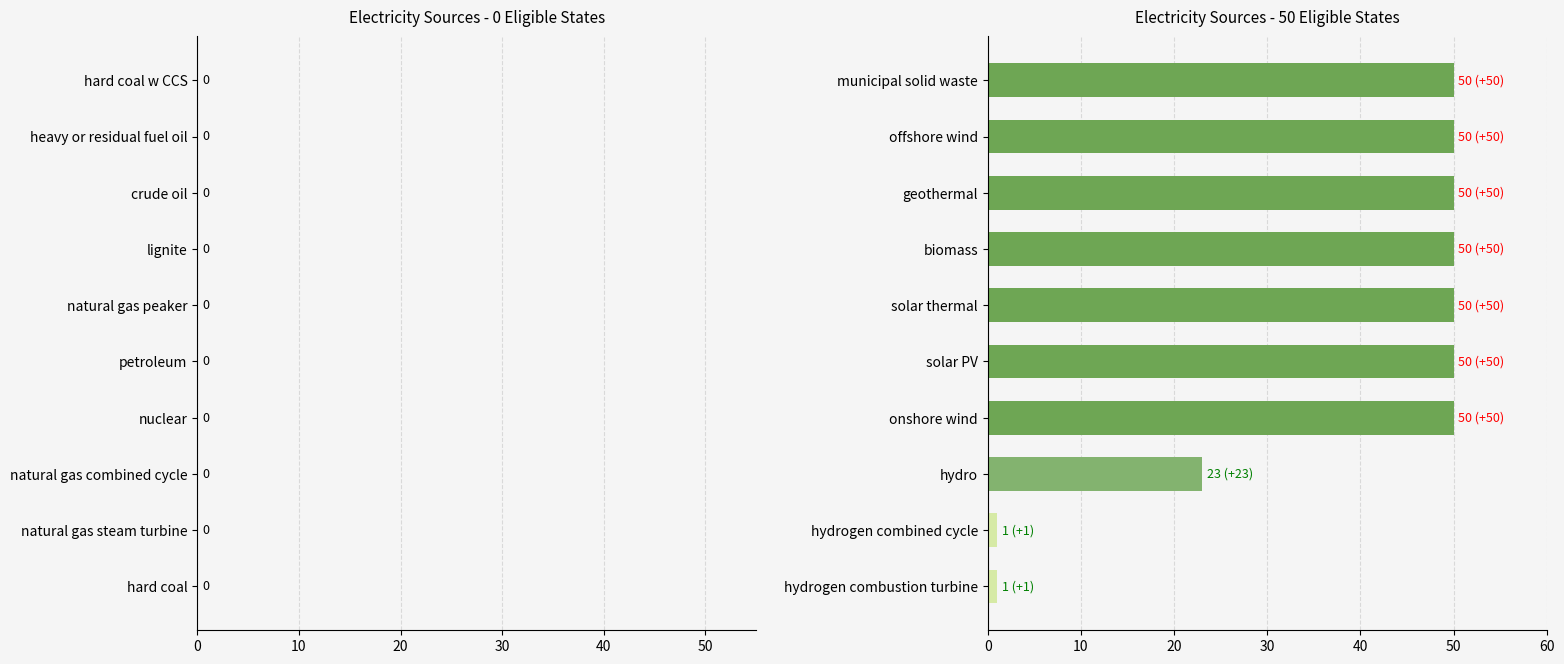

Count the number of categories in the chart.

10